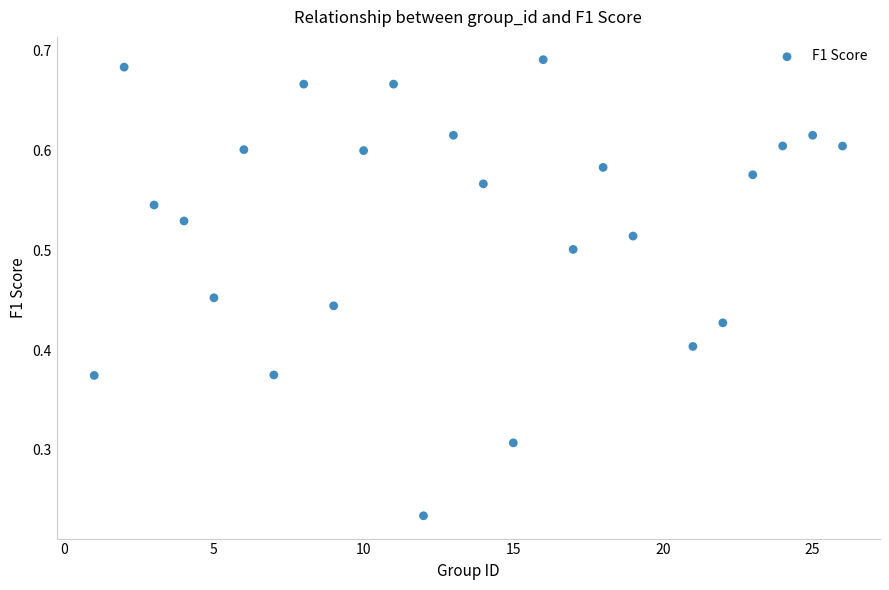

What is the range of X values (max minus min)?

25.0